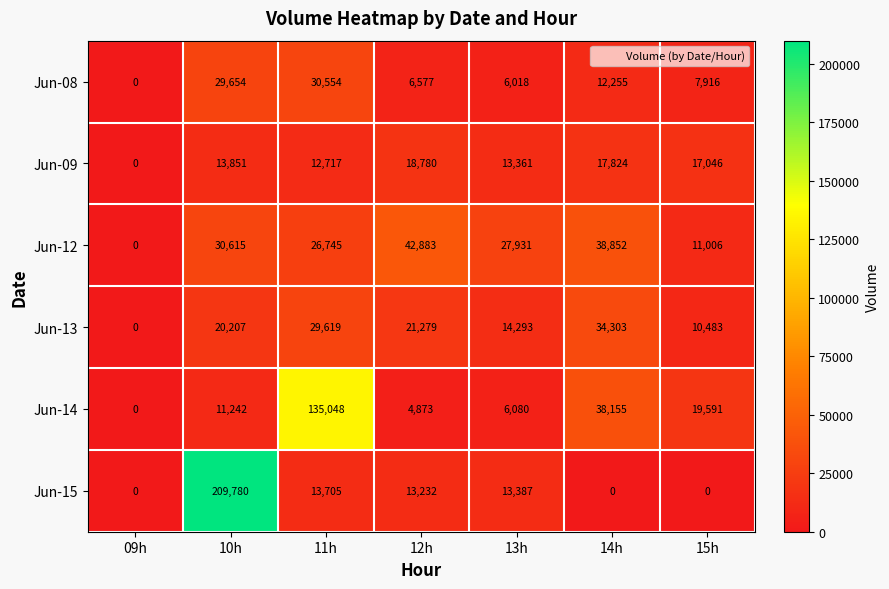

Between 10h and 11h, which series saw the biggest shift?

Jun-15